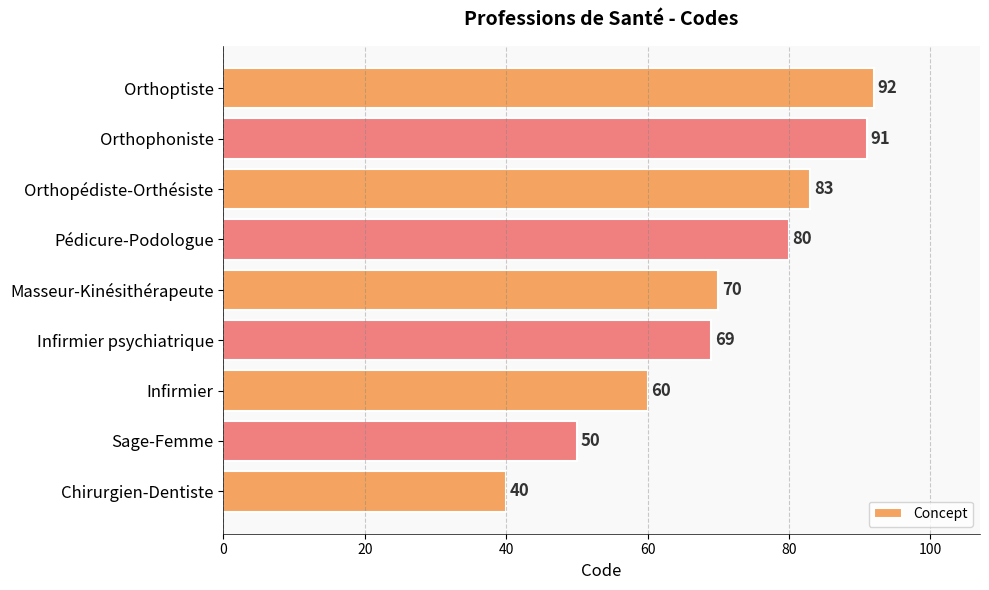

What is the sum of all values?

635